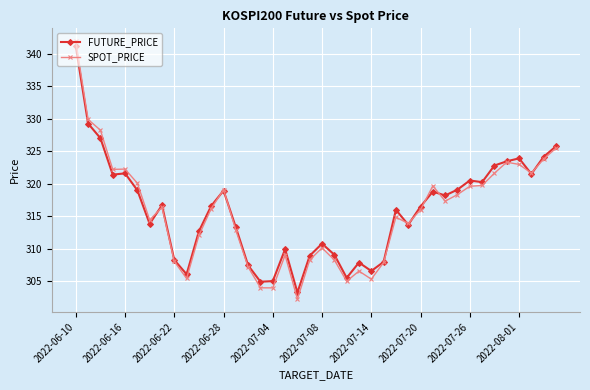

What is the smallest value displayed?

302.3